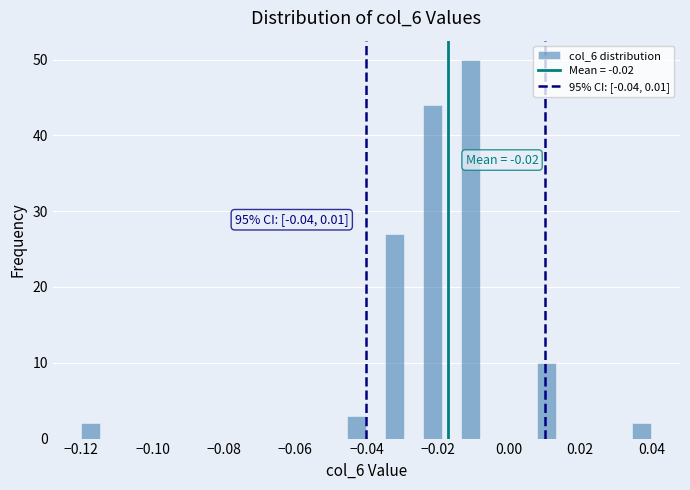

Around what value on the x-axis is the tallest bar? Give the approximate position of its centre, as read against the axis.

-0.010